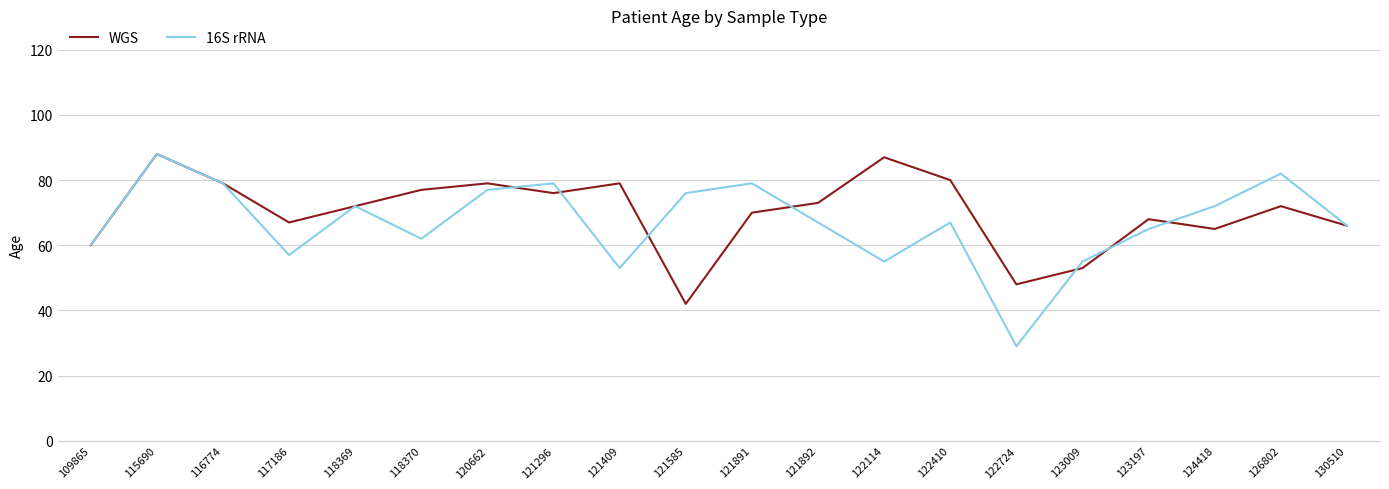

How many interior local valleys does the 16S rRNA series have?

5